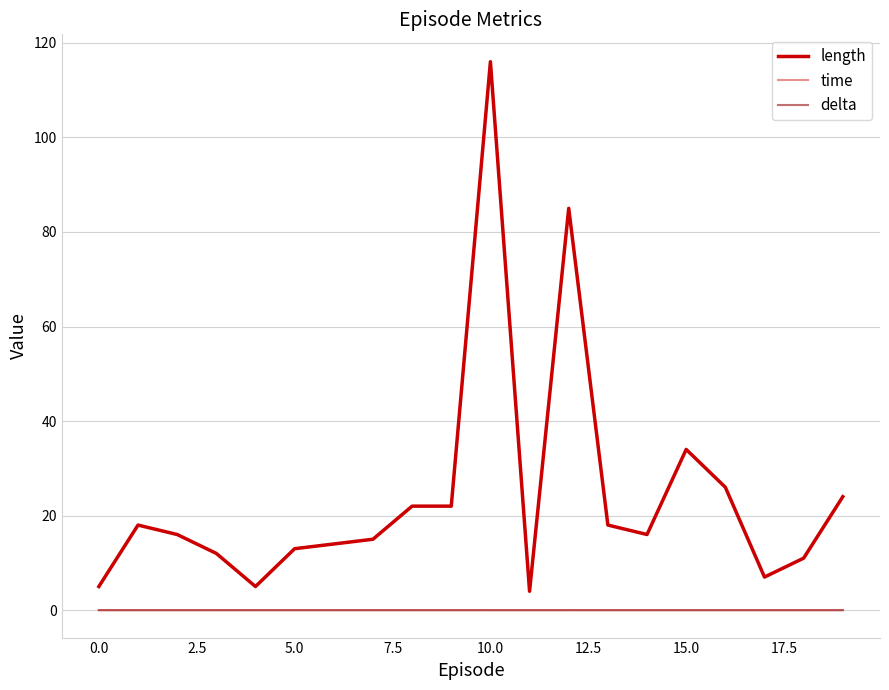

Which series has the largest total across all categories?

length